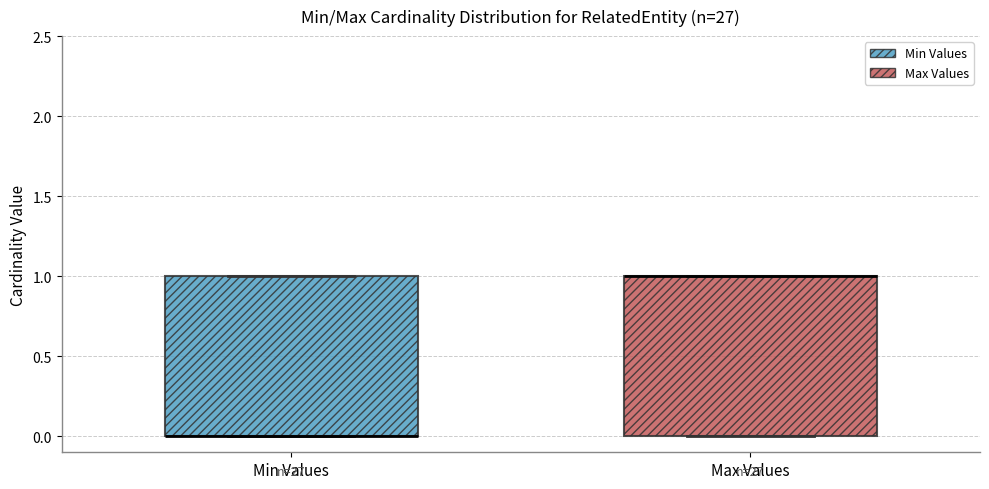

Reading left to right, read every box against the y-axis: the position of its median line, the range the box covers, and the ends of its whiskers. The values are not printed on the chart, so give them approximately, as read against the axis.

Min Values: median 0 (drawn on the box's lower edge), box 0 to 1, whiskers 0 to 1
Max Values: median 1 (drawn on the box's upper edge), box 0 to 1, whiskers 0 to 1